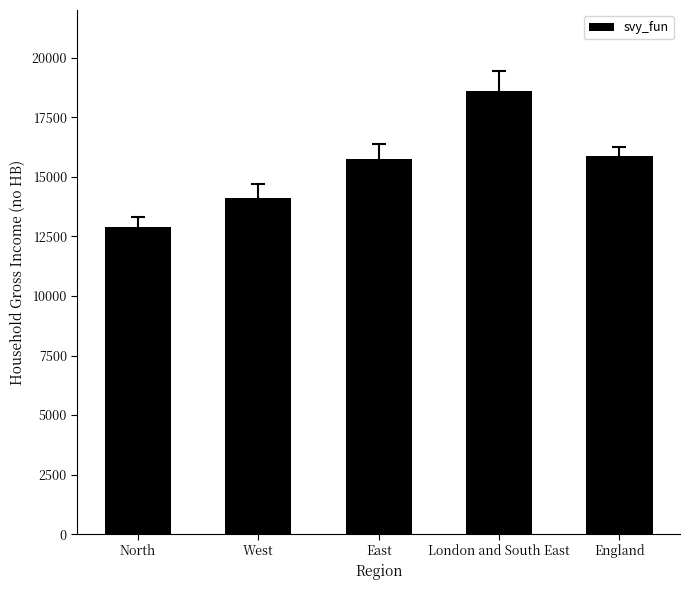

What is the value of the 3rd bar from the left?

15732.5